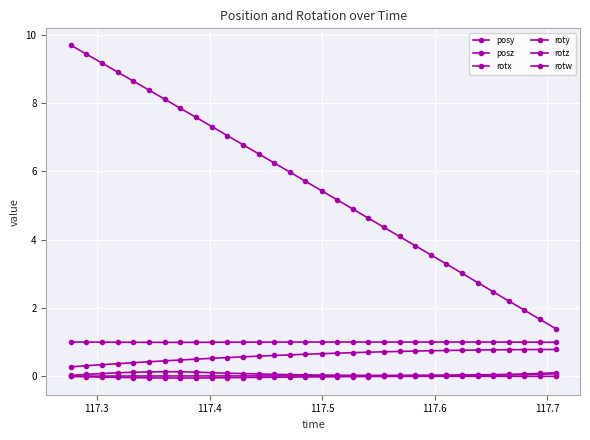

True or false: rotw and rotz intersect in this chart.

False